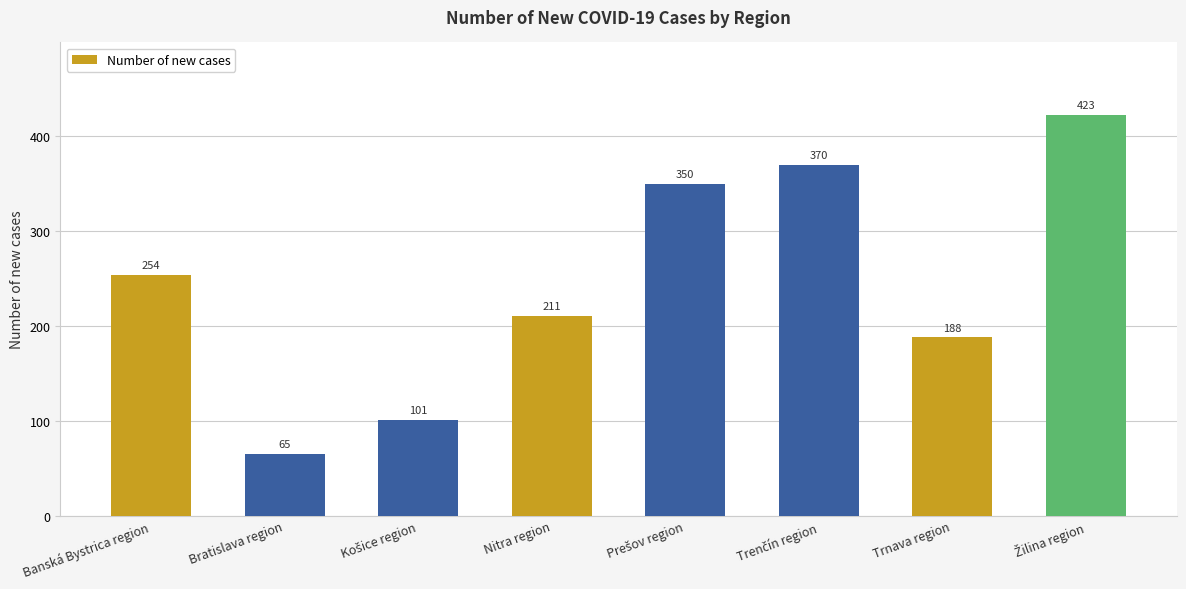

Count the number of categories in the chart.

8